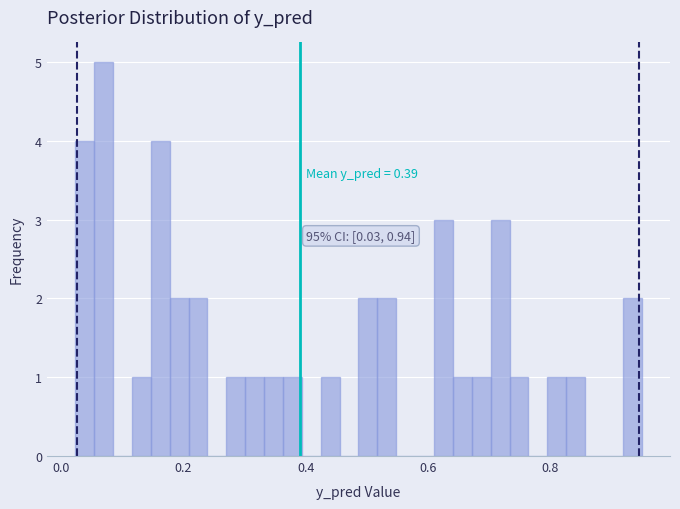

Around what value on the x-axis is the tallest bar? Give the approximate position of its centre, as read against the axis.

0.06